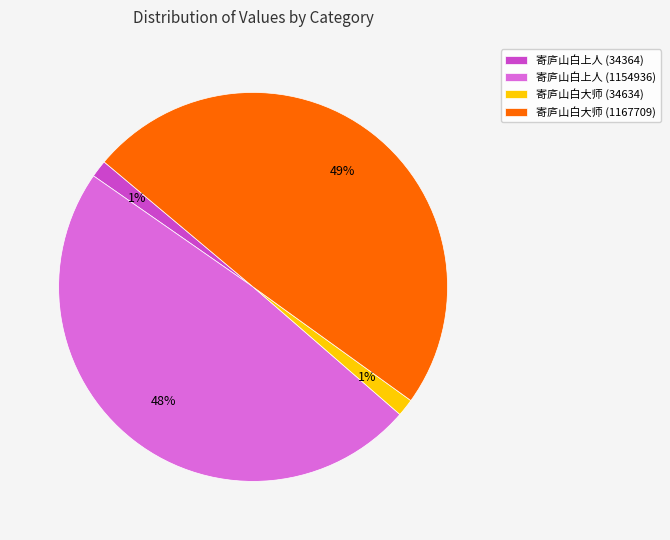

Is there a majority slice in this chart?

No